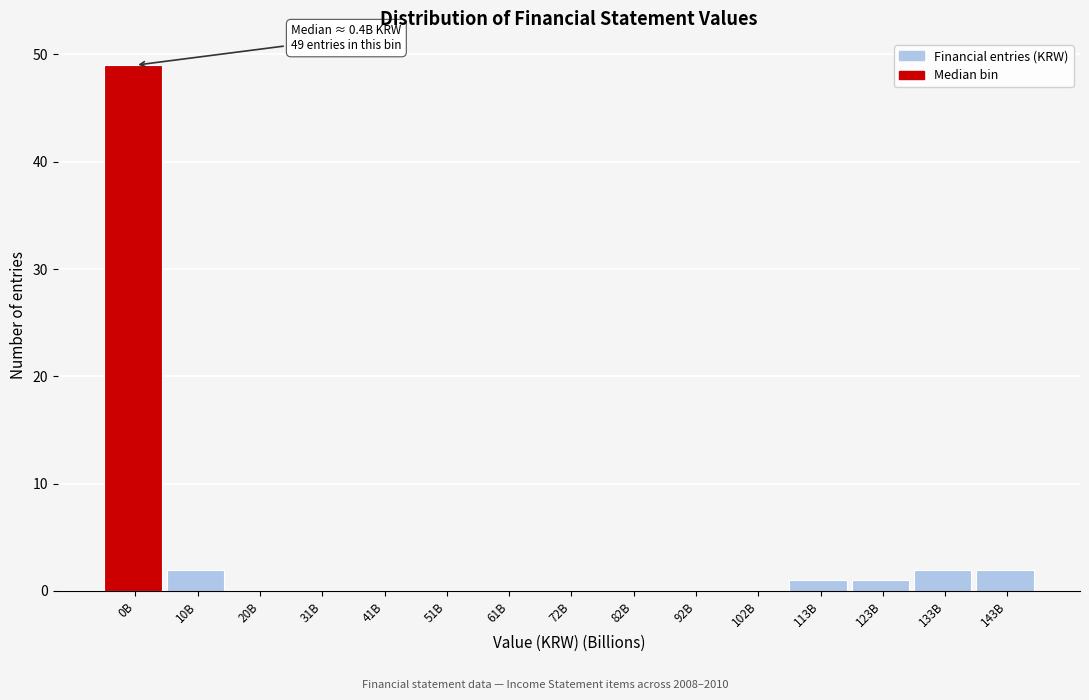

Reading left to right, extract all data points from this chart.

0B=49	10B=2	20B=0	31B=0	41B=0	51B=0	61B=0	72B=0	82B=0	92B=0	102B=0	113B=1	123B=1	133B=2	143B=2